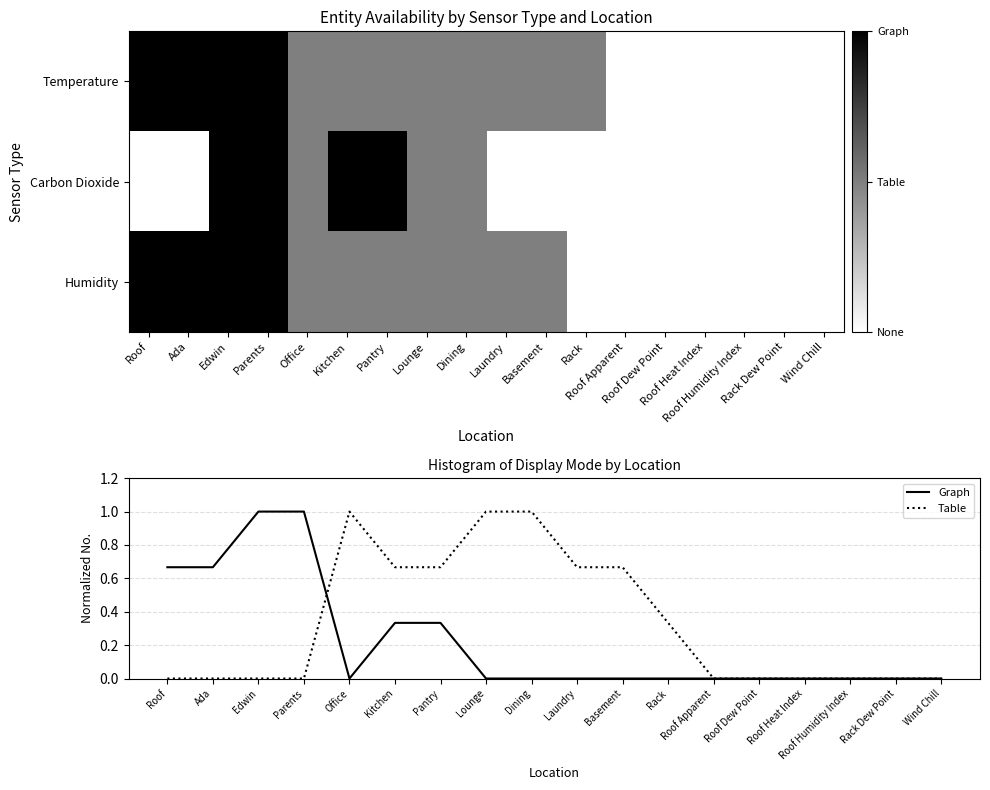

Is it true that Graph equals 0.2 at Ada?

False